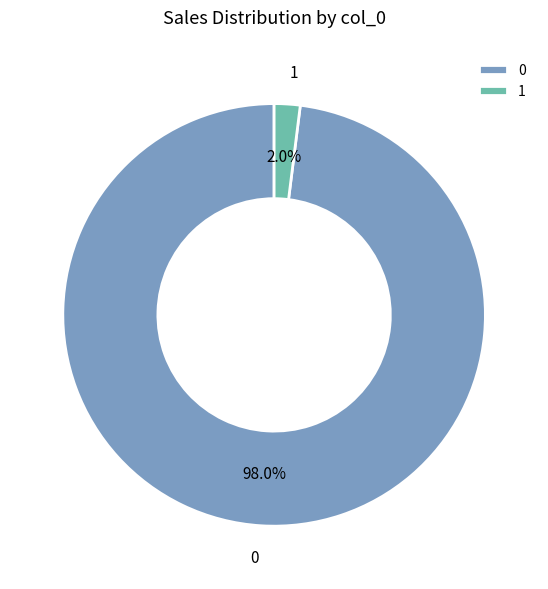

To the nearest percent, what portion does 1 represent?

2%